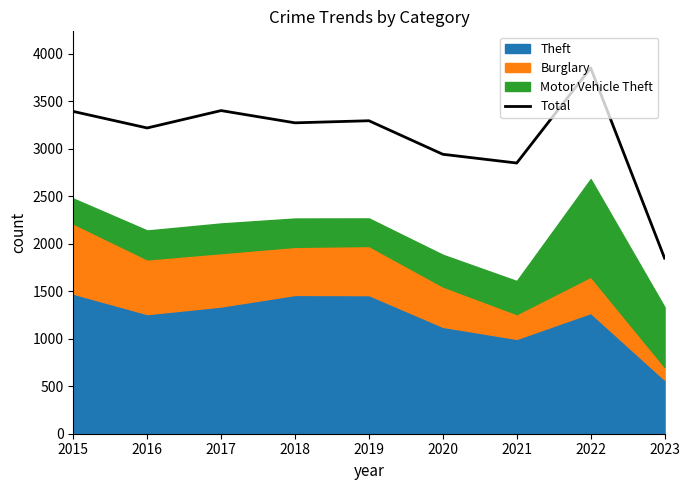

What is the change in value from 2017 to 2018?

-129